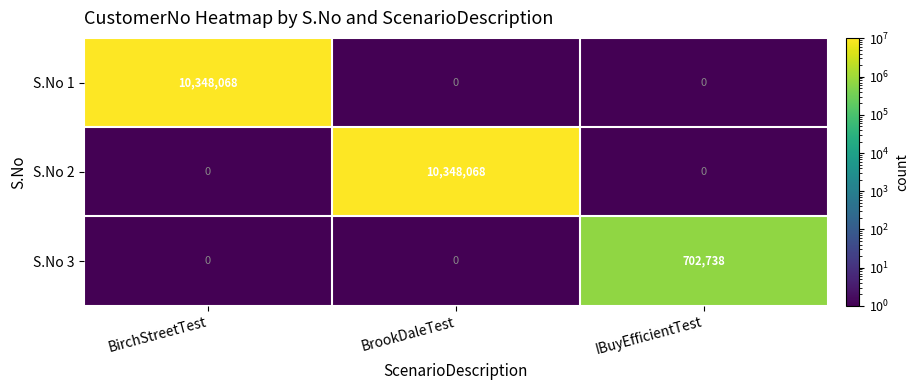

At which label does S.No 1 reach its peak?

BirchStreetTest